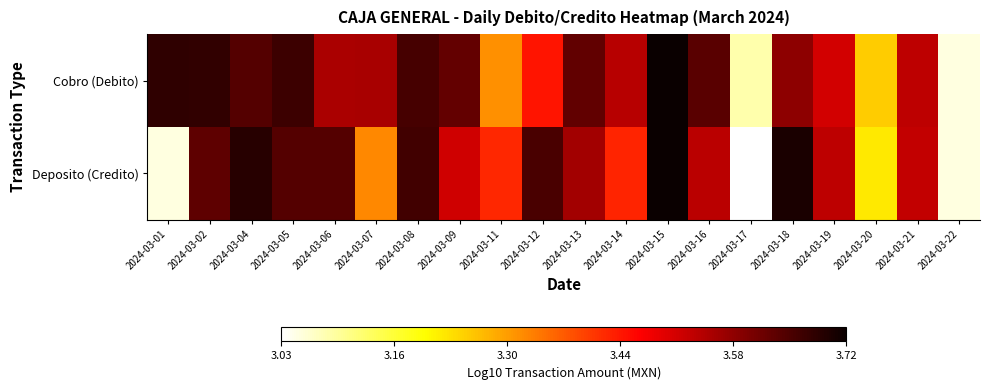

The Cobro (Debito) series shows 1.4 at 2024-03-19. True or false?

False